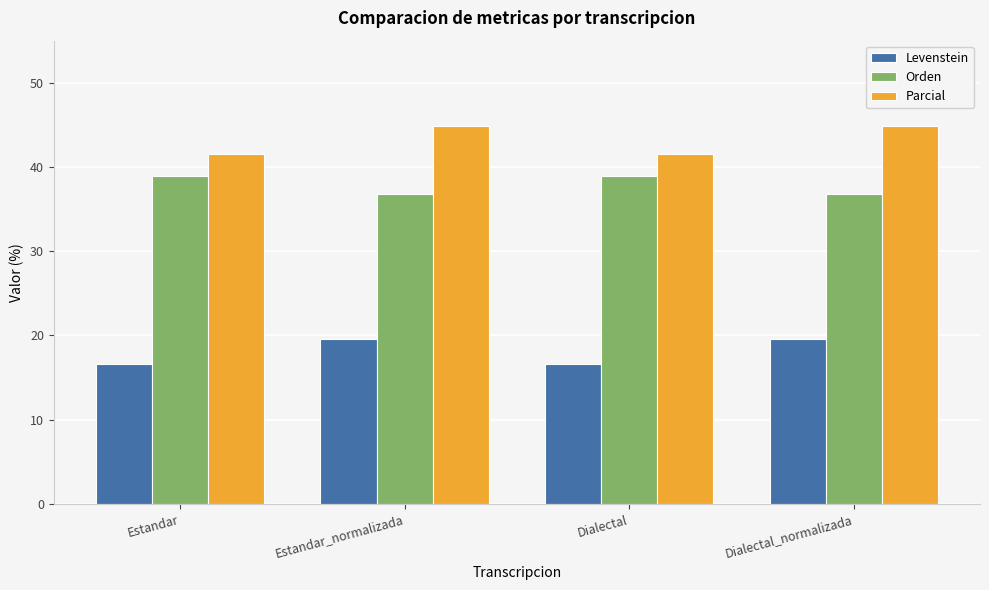

Is it true that Parcial equals 69.7 at Estandar?

False